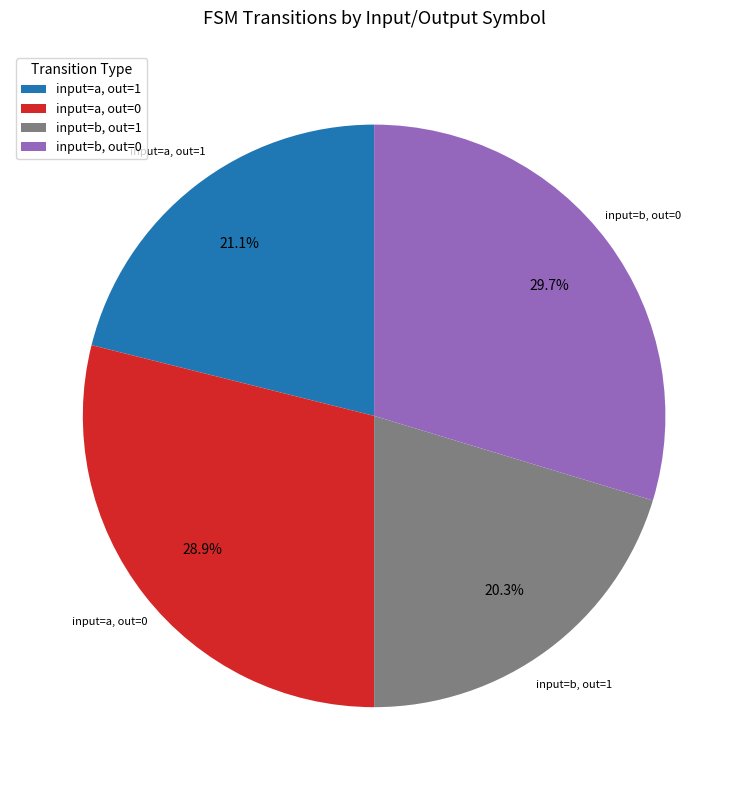

How many segments does this pie chart have?

4